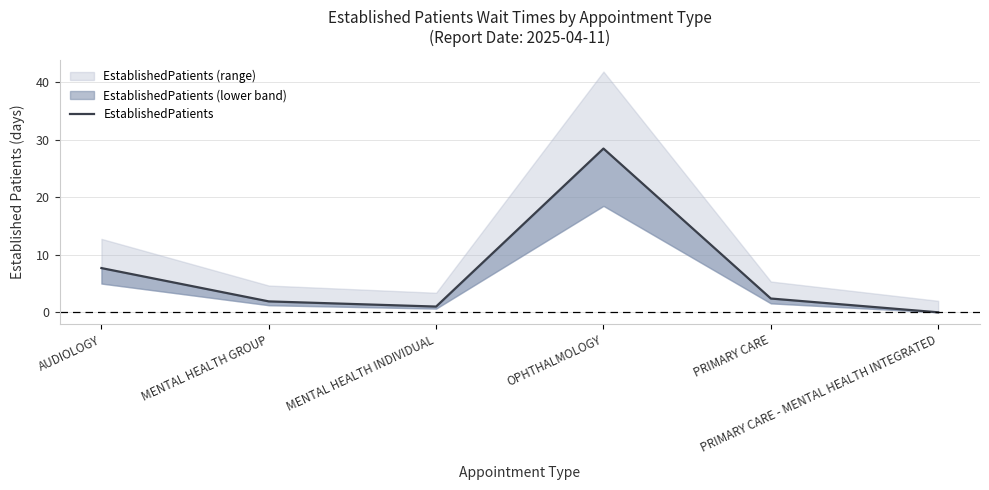

Where is the data nearest to the value 14?

AUDIOLOGY